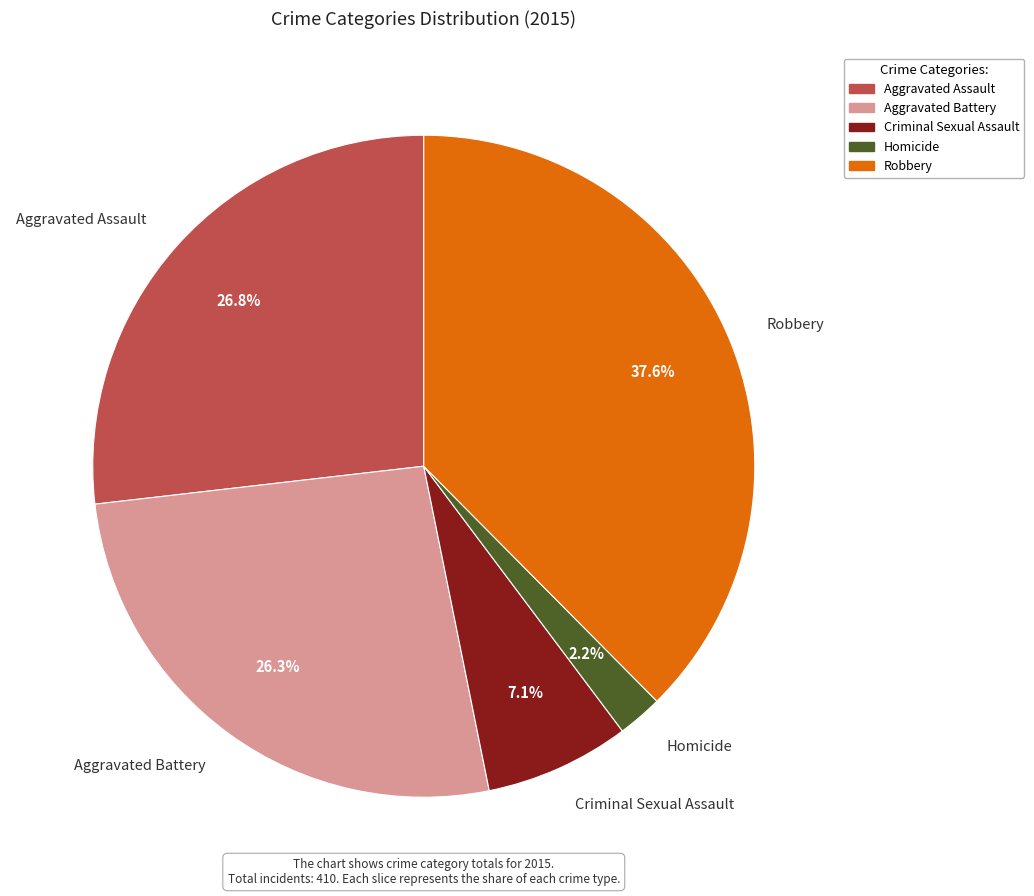

True or false: Aggravated Battery accounts for 26% of the total.

True